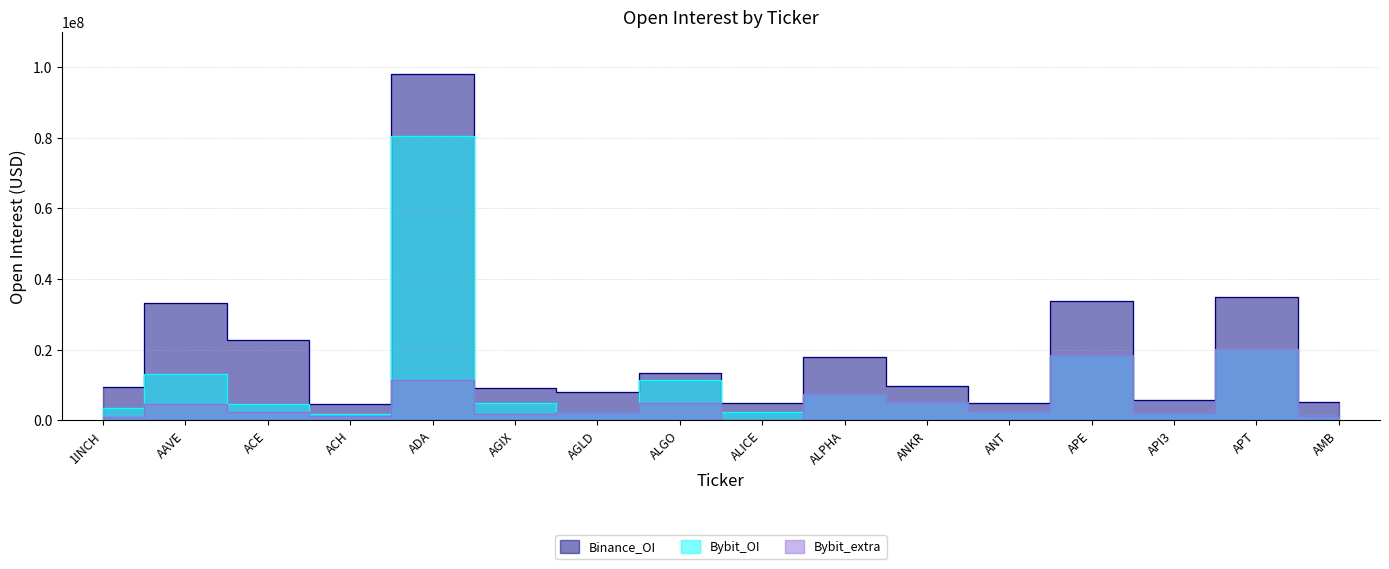

Between ALICE and APE, which is larger?

APE